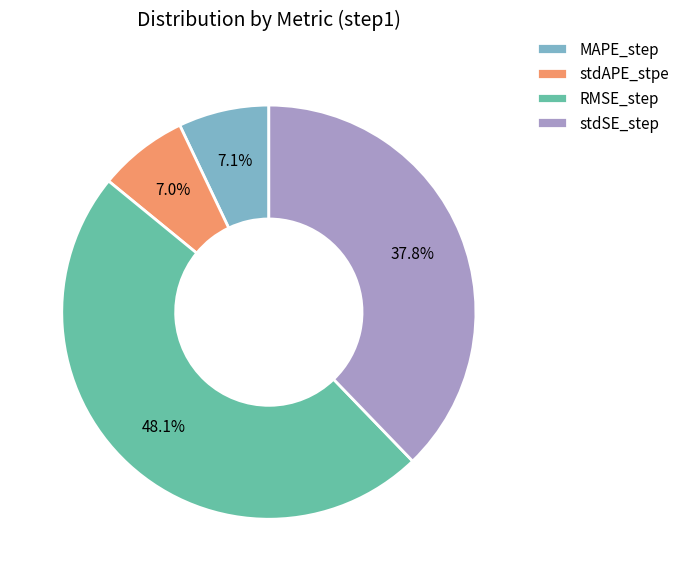

What percentage is the stdAPE_stpe slice, to the nearest percent?

7%